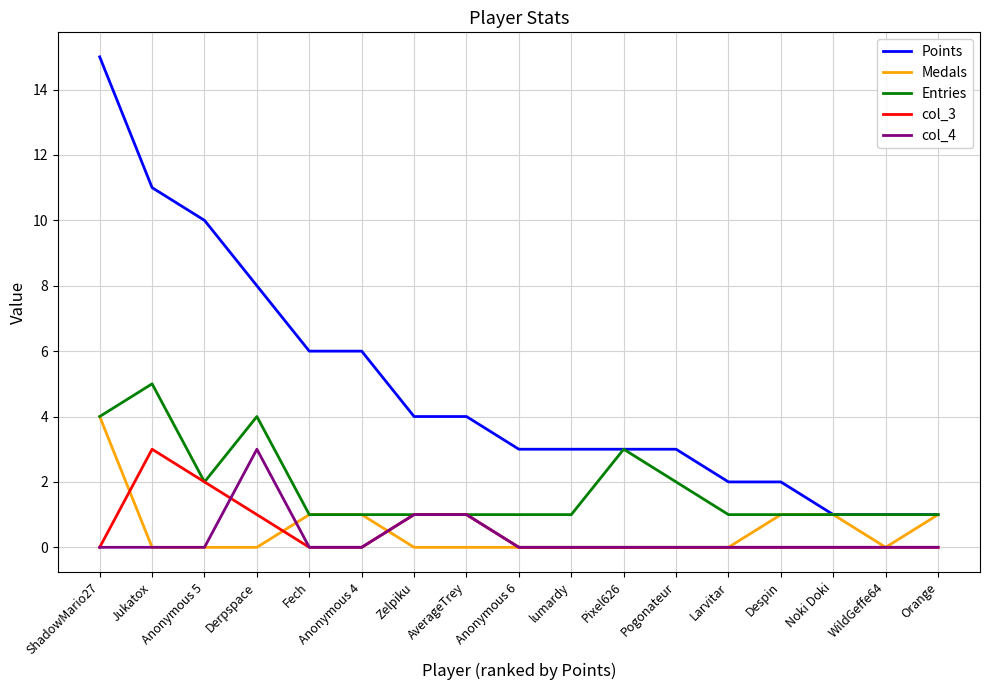

Which label corresponds to the largest value in the chart?

ShadowMario27